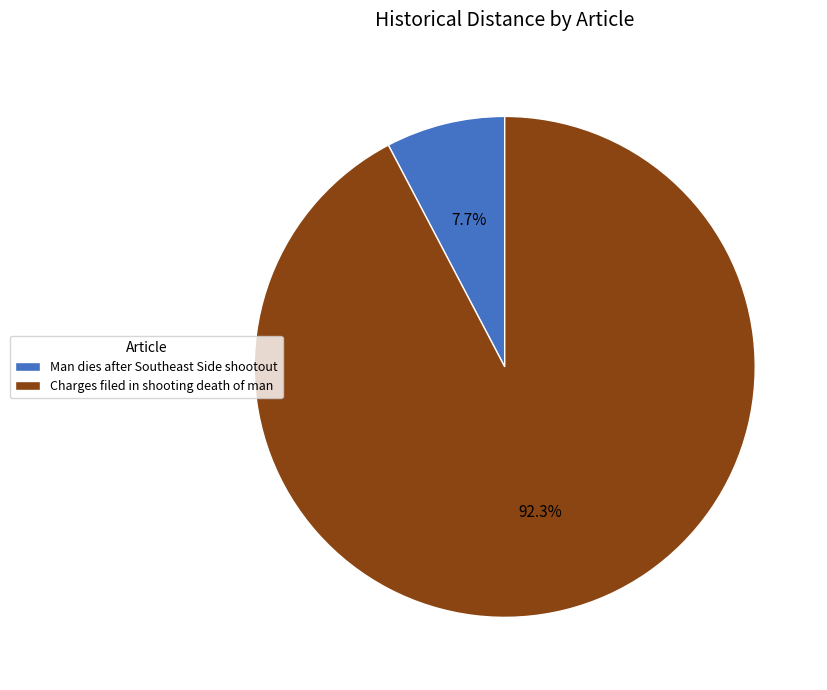

Which slice is the smallest?

Man dies after Southeast Side shootout